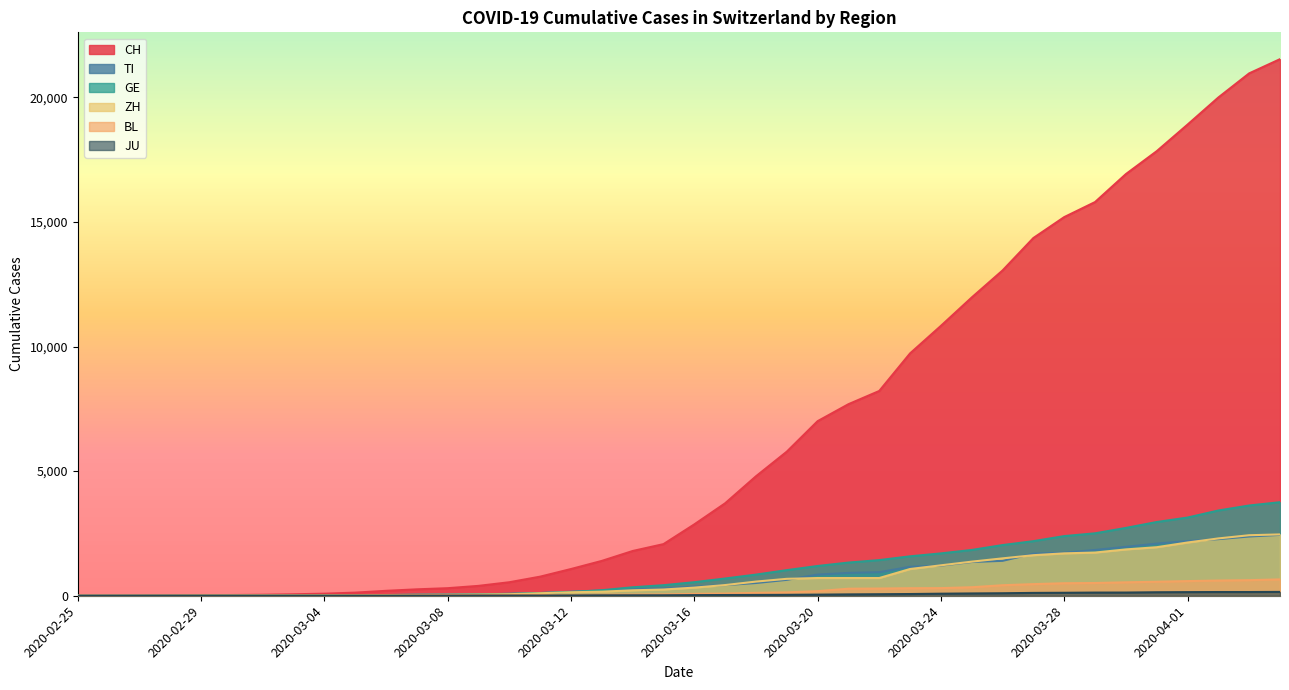

What position from the left is 2020-03-06?

11